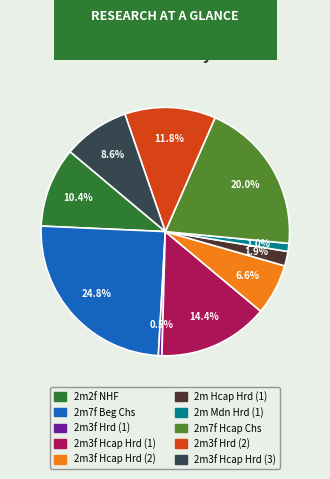

To the nearest percent, what is the difference between the 2m Hcap Hrd (1) and 2m7f Beg Chs slice percentages?

23%